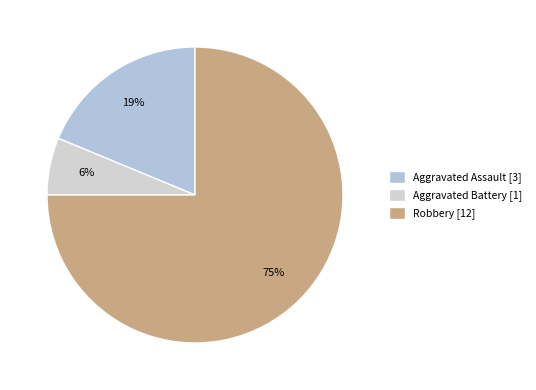

Count the number of slices in the pie.

3